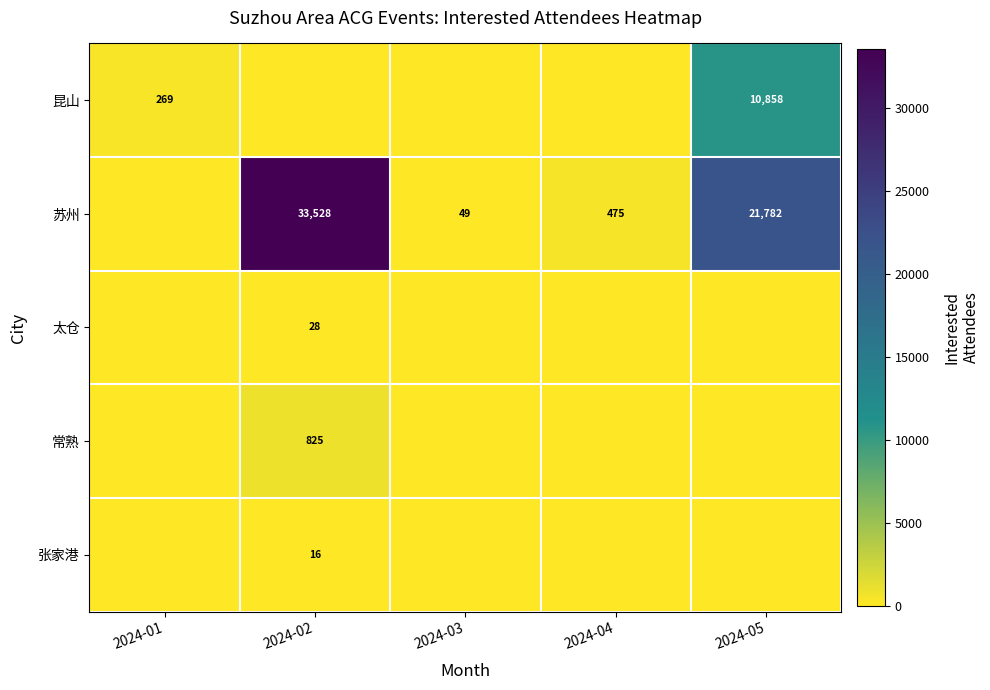

True or false: 苏州 has a value of 33528 at 2024-02.

True